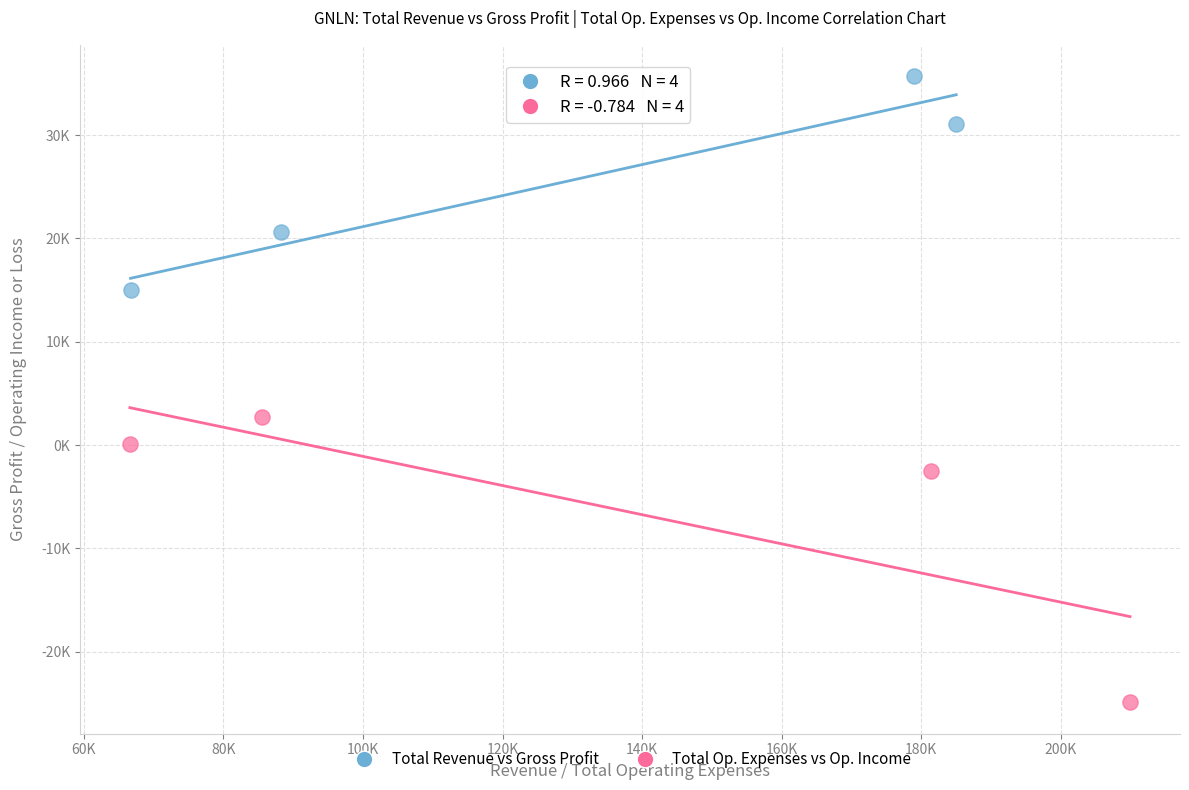

What are all the series names shown in the legend?

Total Revenue vs Gross Profit, Total Op. Expenses vs Op. Income